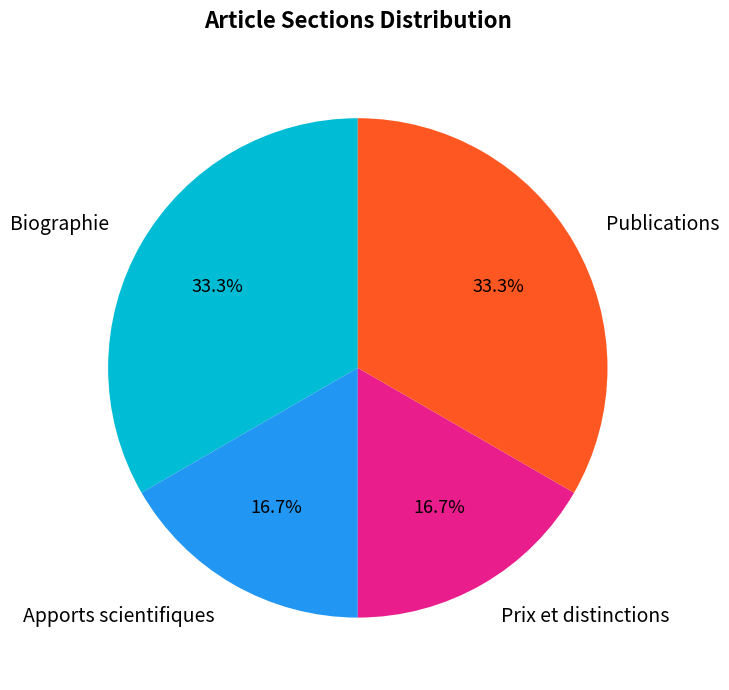

How many segments does this pie chart have?

4